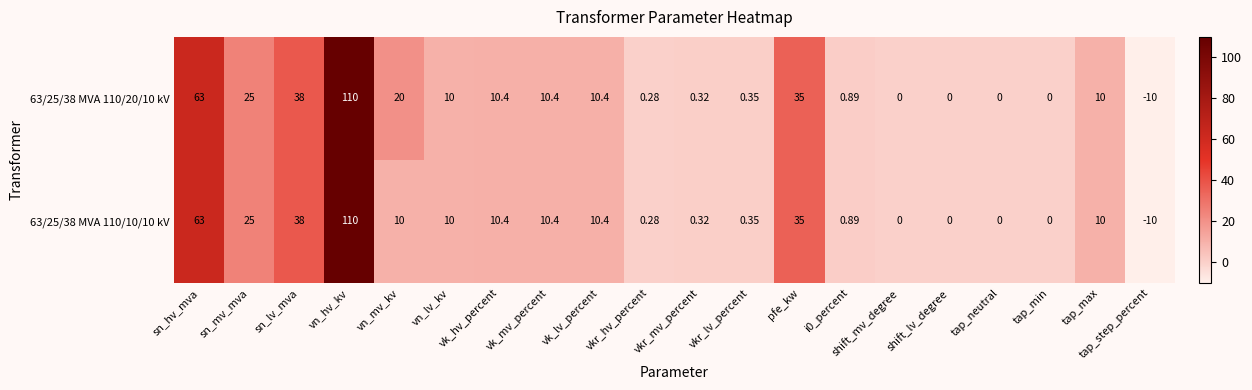

At which label does 63/25/38 MVA 110/10/10 kV reach its peak?

vn_hv_kv